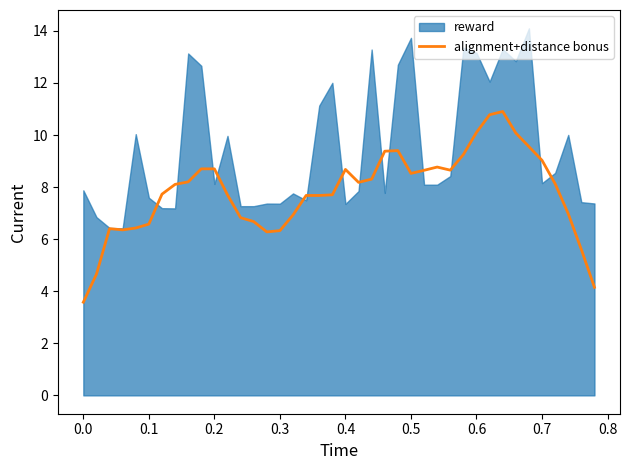

What is the highest value of the alignment+distance bonus series?

10.9